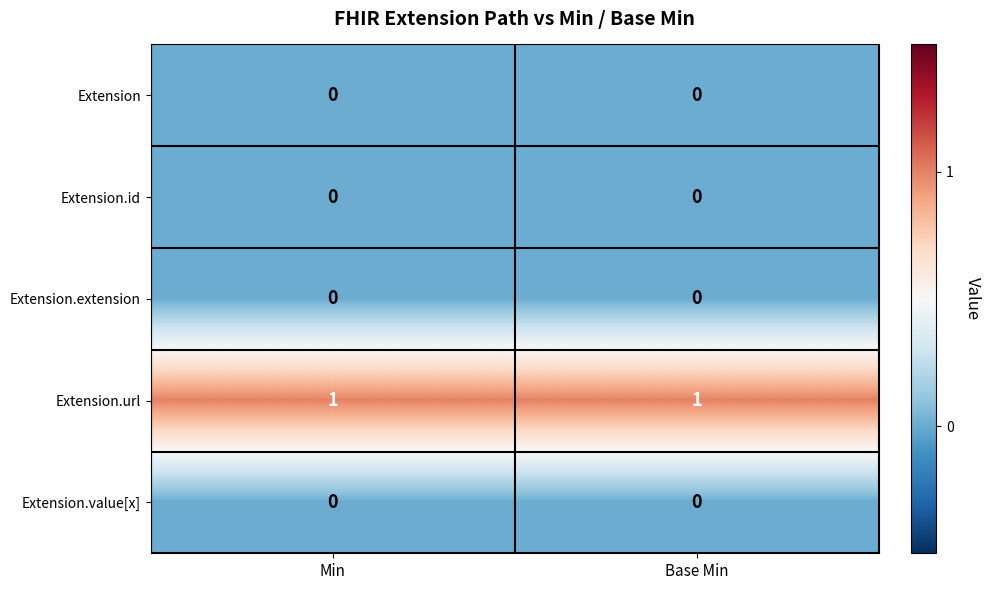

Is it true that Extension.id equals 0 at Min?

True